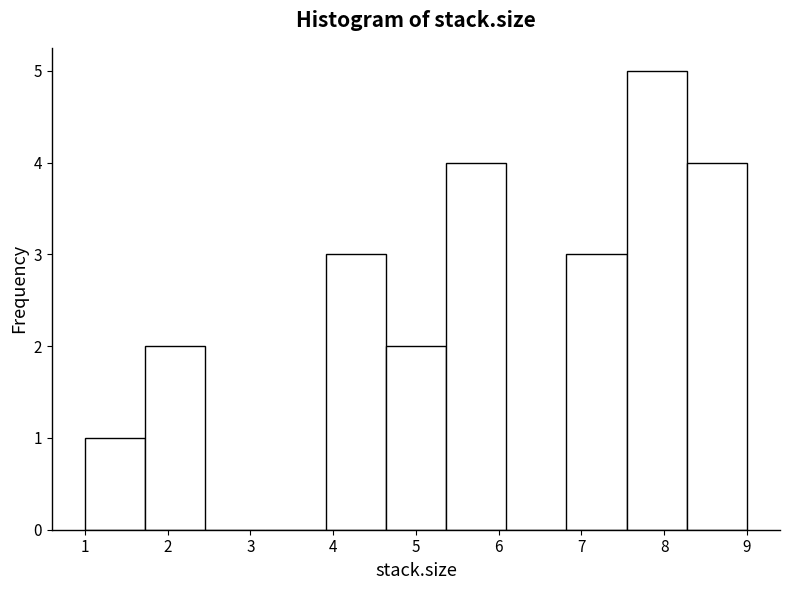

Reading left to right, transcribe this chart: for each bar, give the range it covers on the x-axis and its height. Neither the bar edges nor the heights are printed on the chart, so give them approximately, as read against the axes.

1.0 to 1.7: 1
1.7 to 2.5: 2
2.5 to 3.2: 0
3.2 to 3.9: 0
3.9 to 4.6: 3
4.6 to 5.4: 2
5.4 to 6.1: 4
6.1 to 6.8: 0
6.8 to 7.5: 3
7.5 to 8.3: 5
8.3 to 9.0: 4